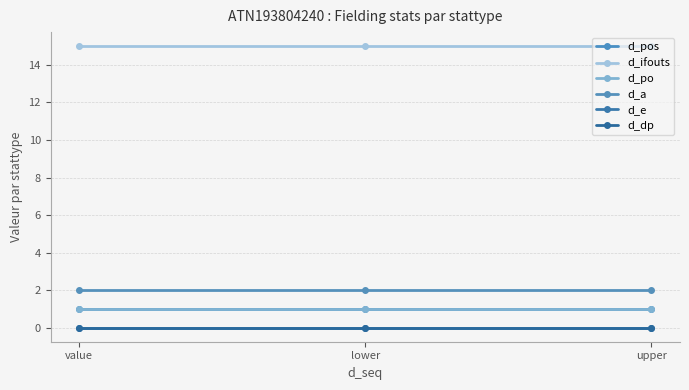

Rank the series at value from highest to lowest value.

d_ifouts, d_a, d_pos, d_po, d_e, d_dp